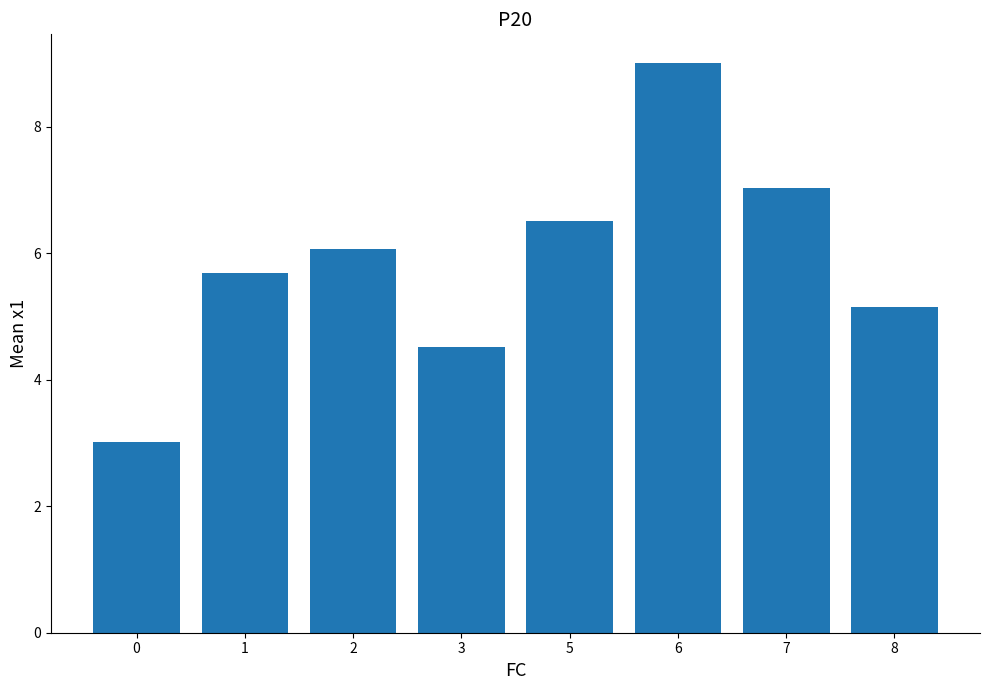

What is the greatest value displayed?

9.0